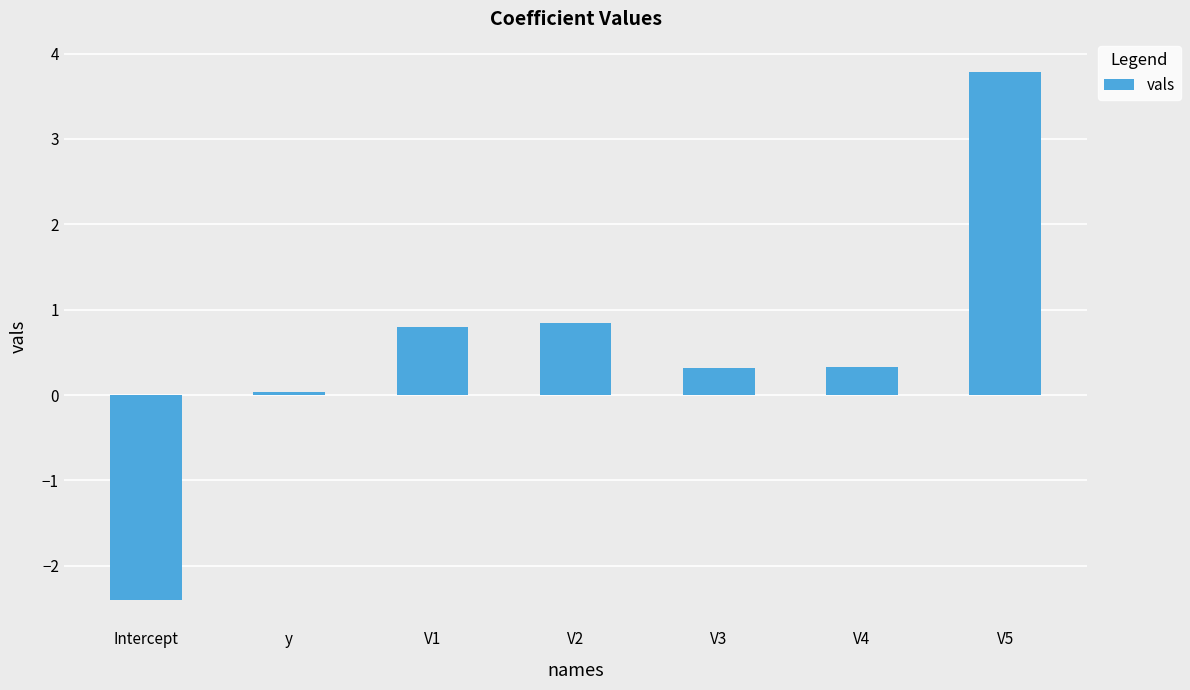

Count the number of categories in the chart.

7